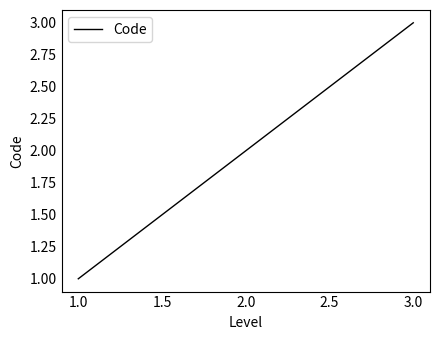

What is the sum of all values?

6